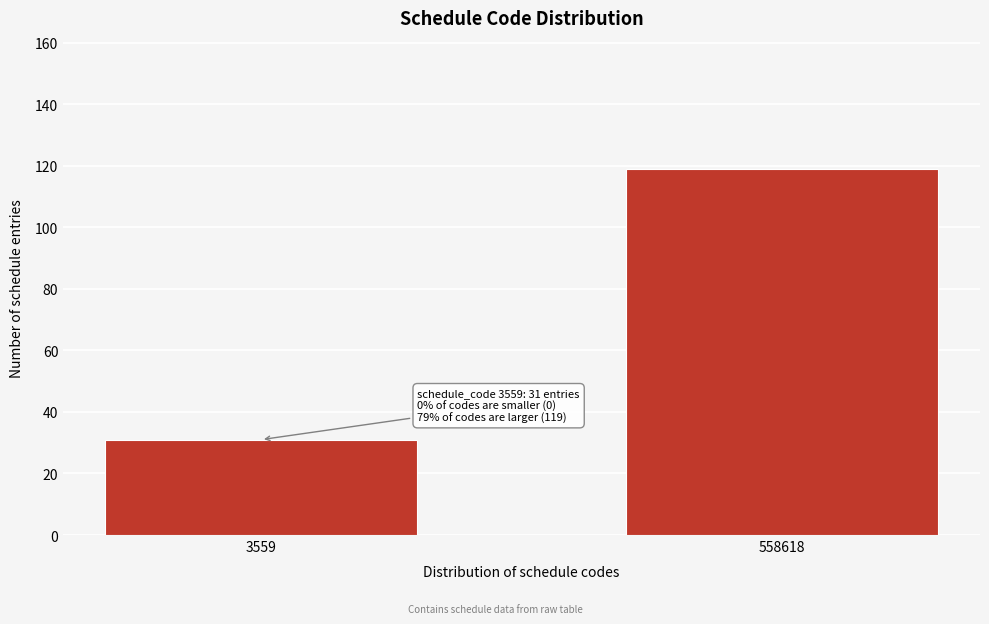

Reading left to right, list all the values displayed in this chart.

3559=31	558618=119